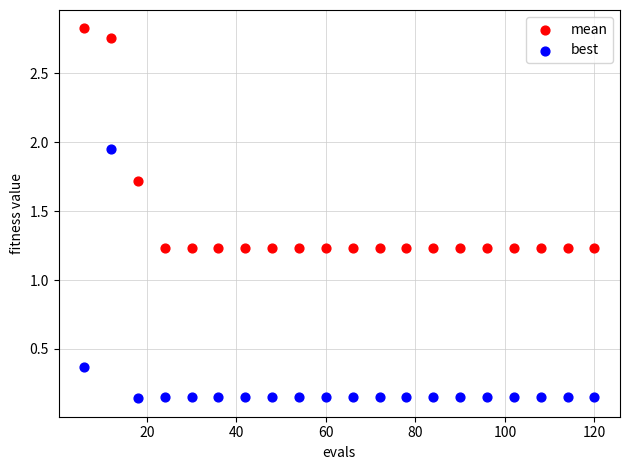

Which series contains the lowest Y value?

best